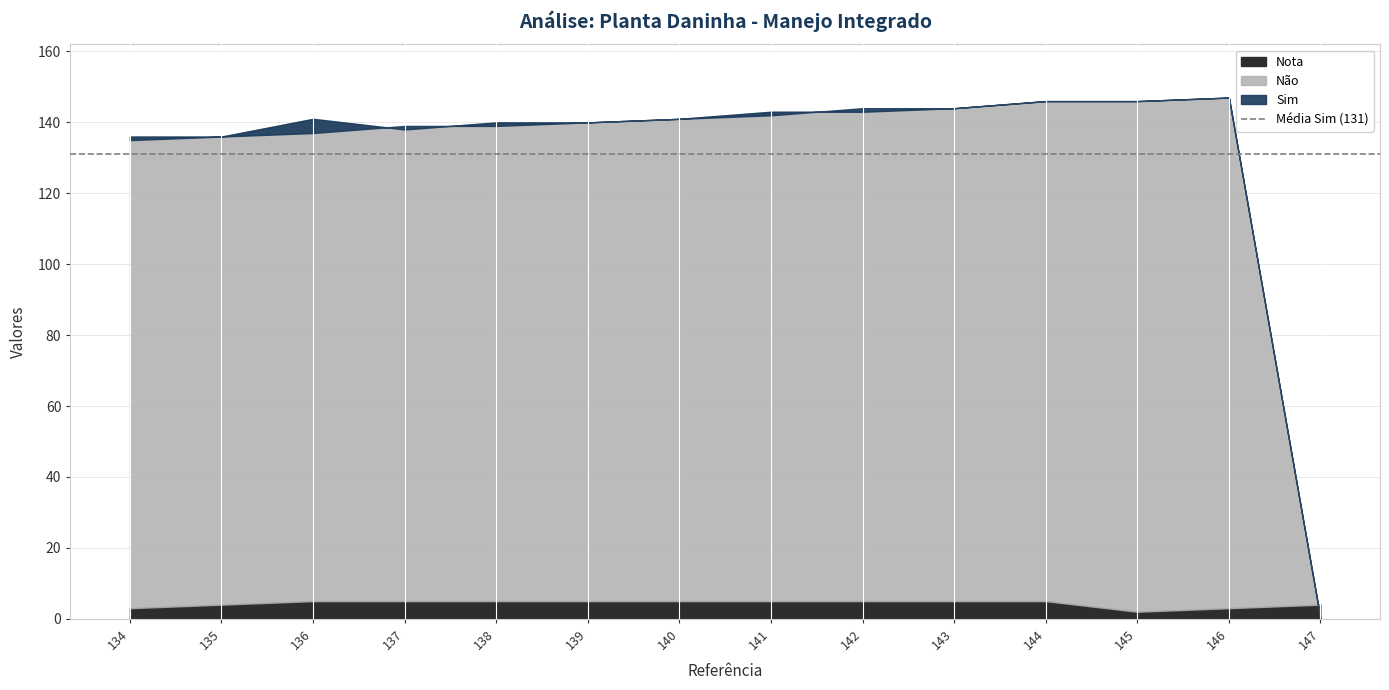

At how many categories does at least one series exceed 37?

13